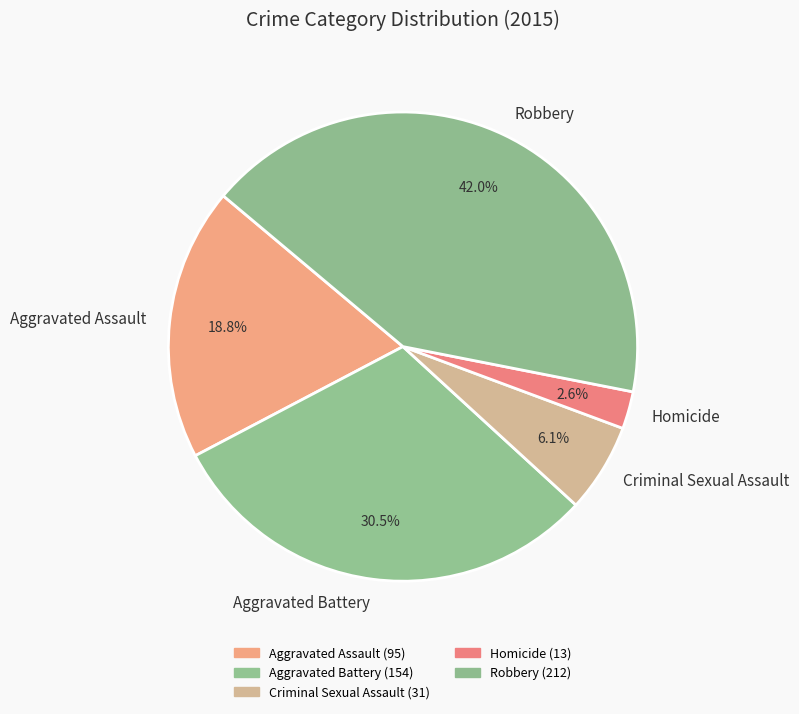

Is Robbery the majority of the pie?

No